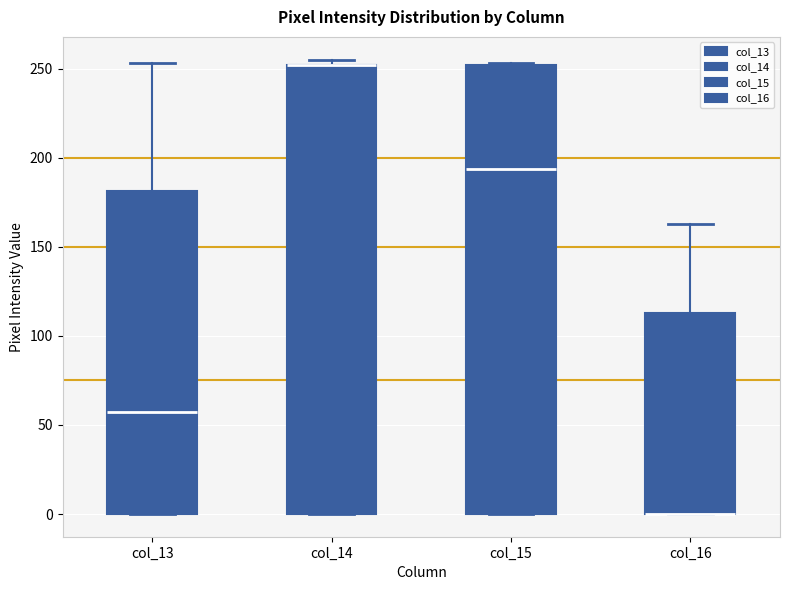

Reading left to right, transcribe this box plot: for each box, give where its median line is, the range the box spans, and where its two whiskers end, as read against the y-axis. The values are not printed on the chart, so give them approximately, as read against the axis.

col_13: median 55, box 0 to 180, whiskers 0 to 255
col_14: median 250 (drawn on the box's upper edge), box 0 to 250, whiskers 0 to 255
col_15: median 195, box 0 to 250, whiskers 0 to 255
col_16: median 0 (drawn on the box's lower edge), box 0 to 115, whiskers 0 to 165